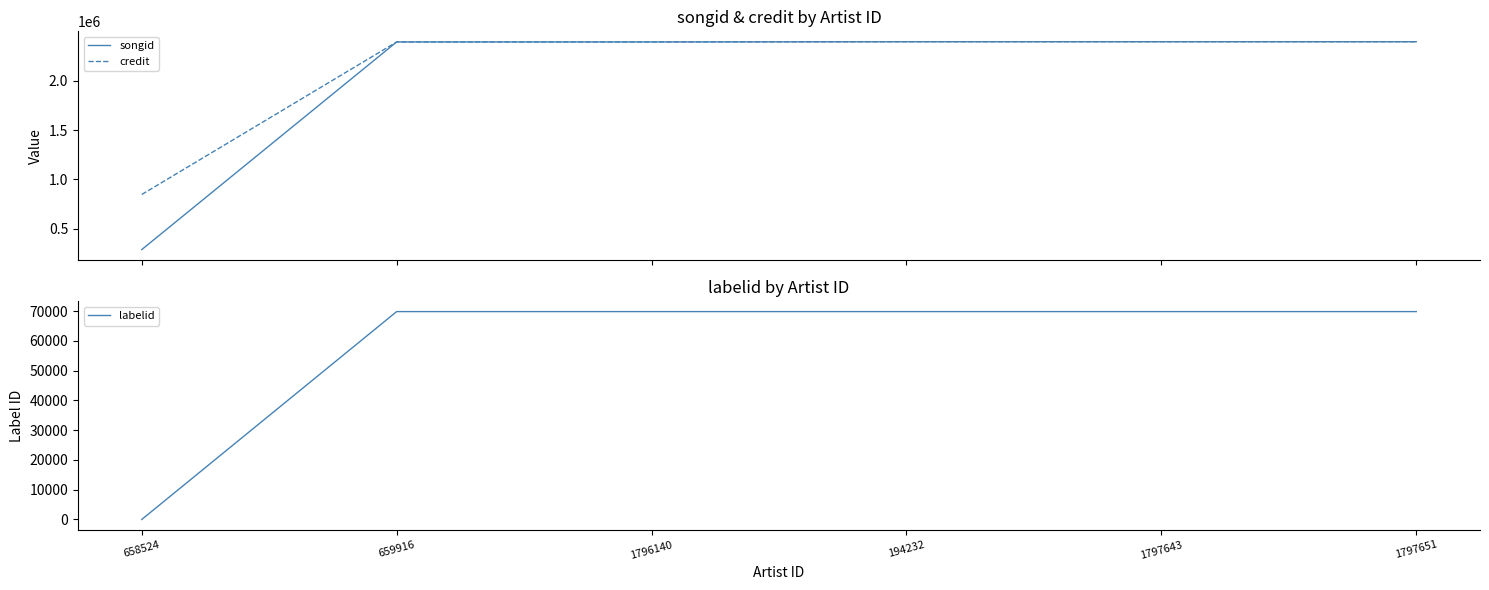

At 659916, list the series in order from largest to smallest.

songid, credit, labelid